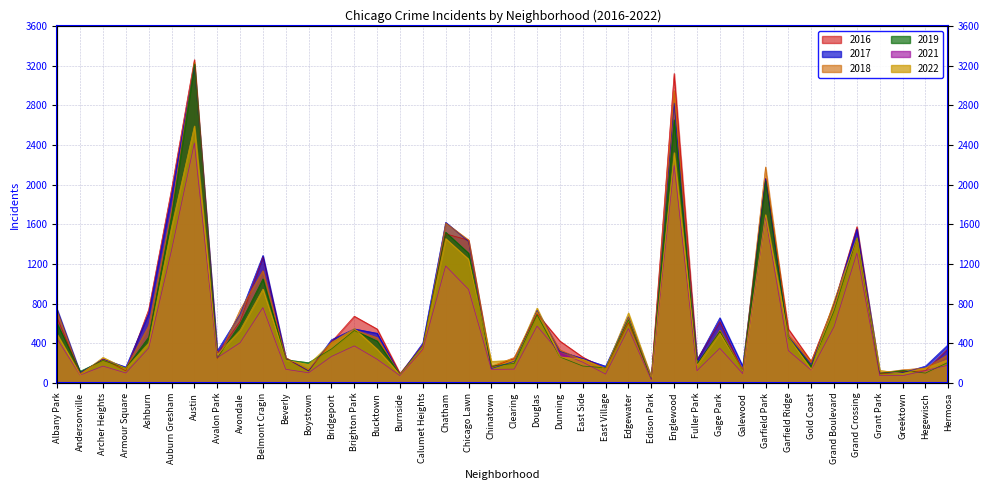

How many times do 2018 and 2022 cross each other?

18